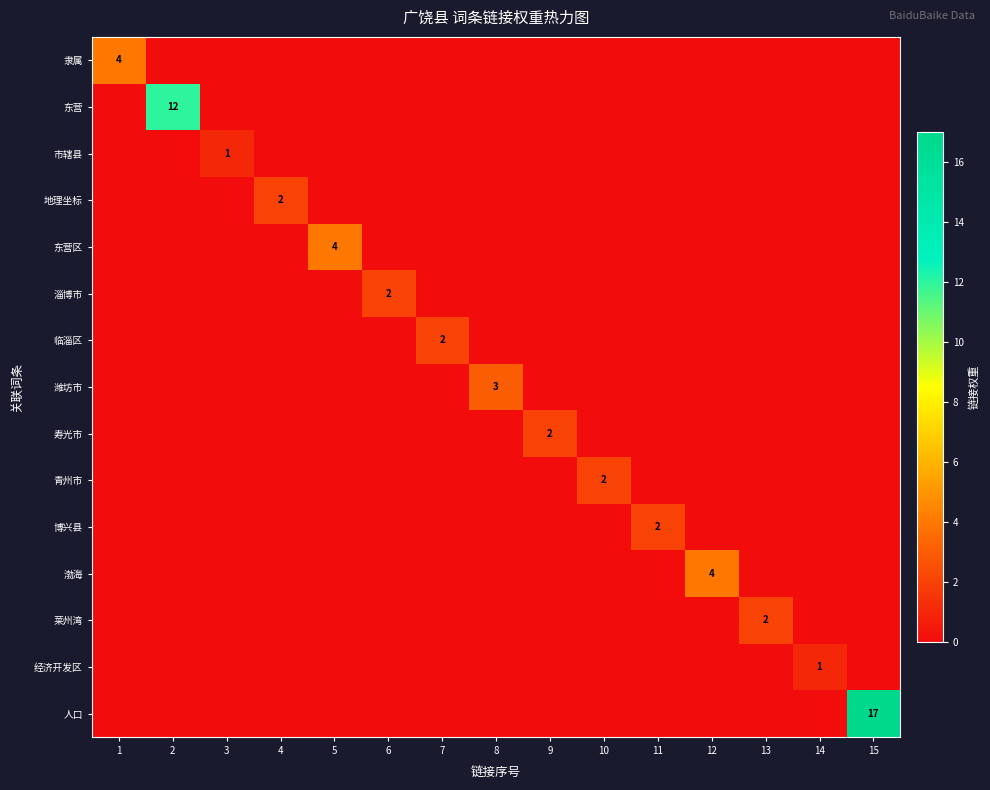

The 潍坊市 series shows 2 at 6. True or false?

False